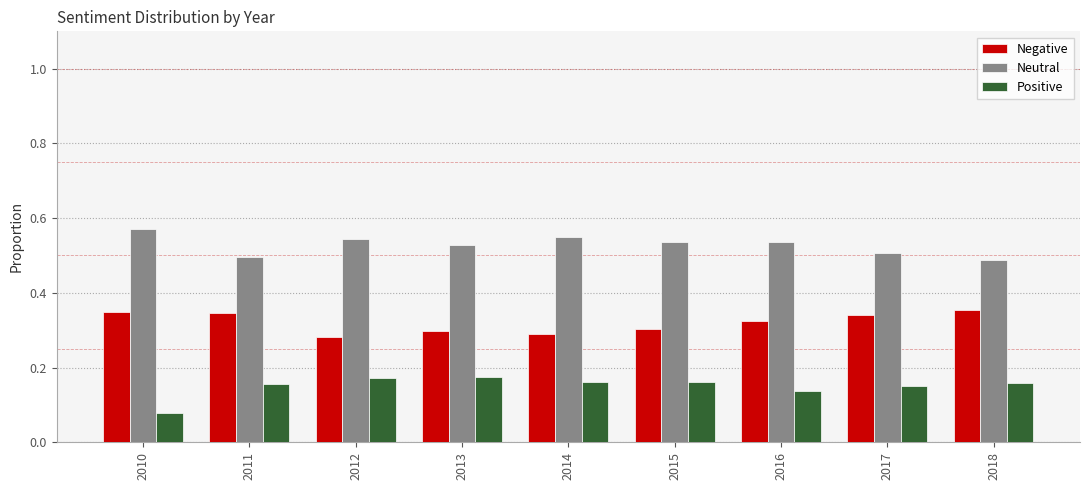

The value of Neutral at 2016 is 0.5. True or false?

True